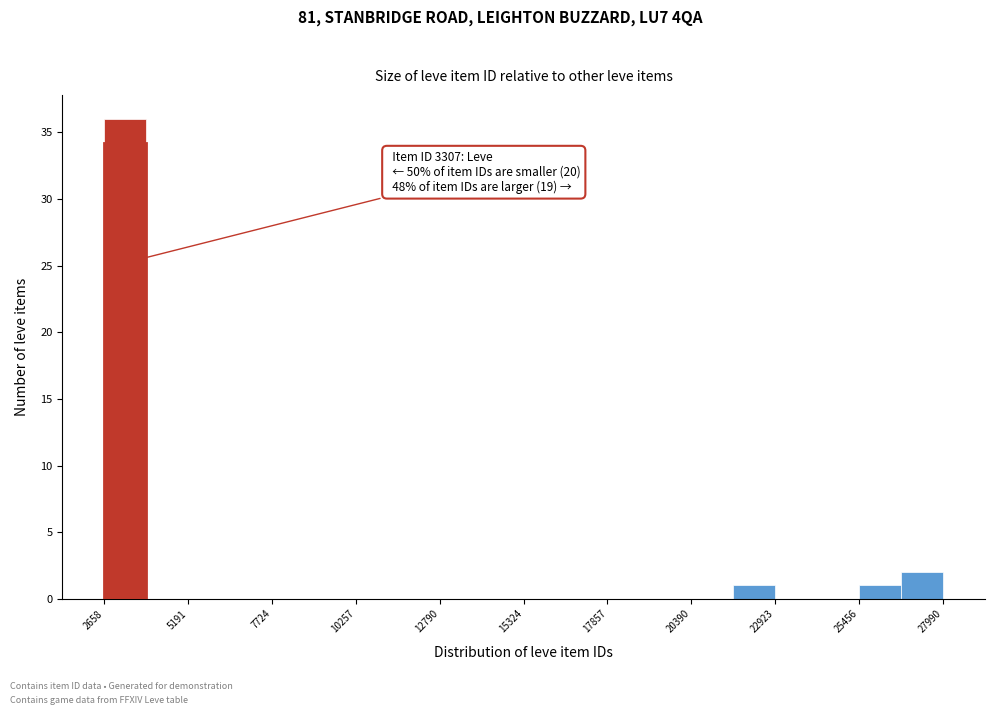

Read against the x-axis, roughly where is the centre of the tallest bar?

3500